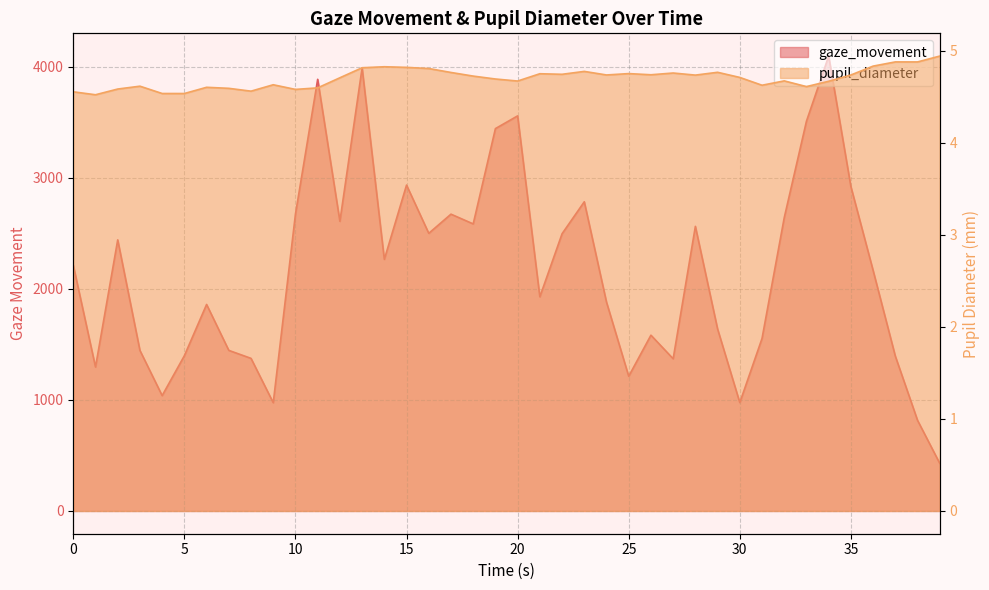

Which series has the largest range (max minus min)?

gaze_movement